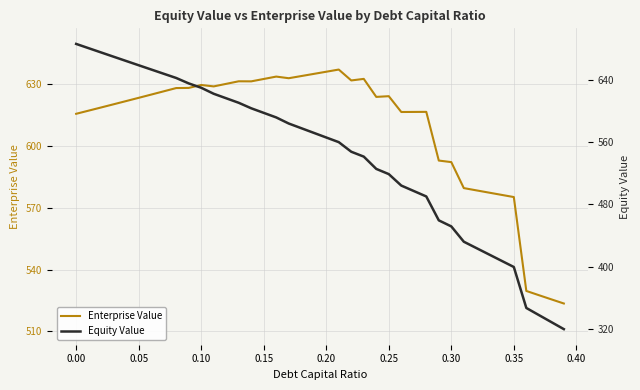

Is it true that Enterprise Value equals 615.6 at 0.00?

True